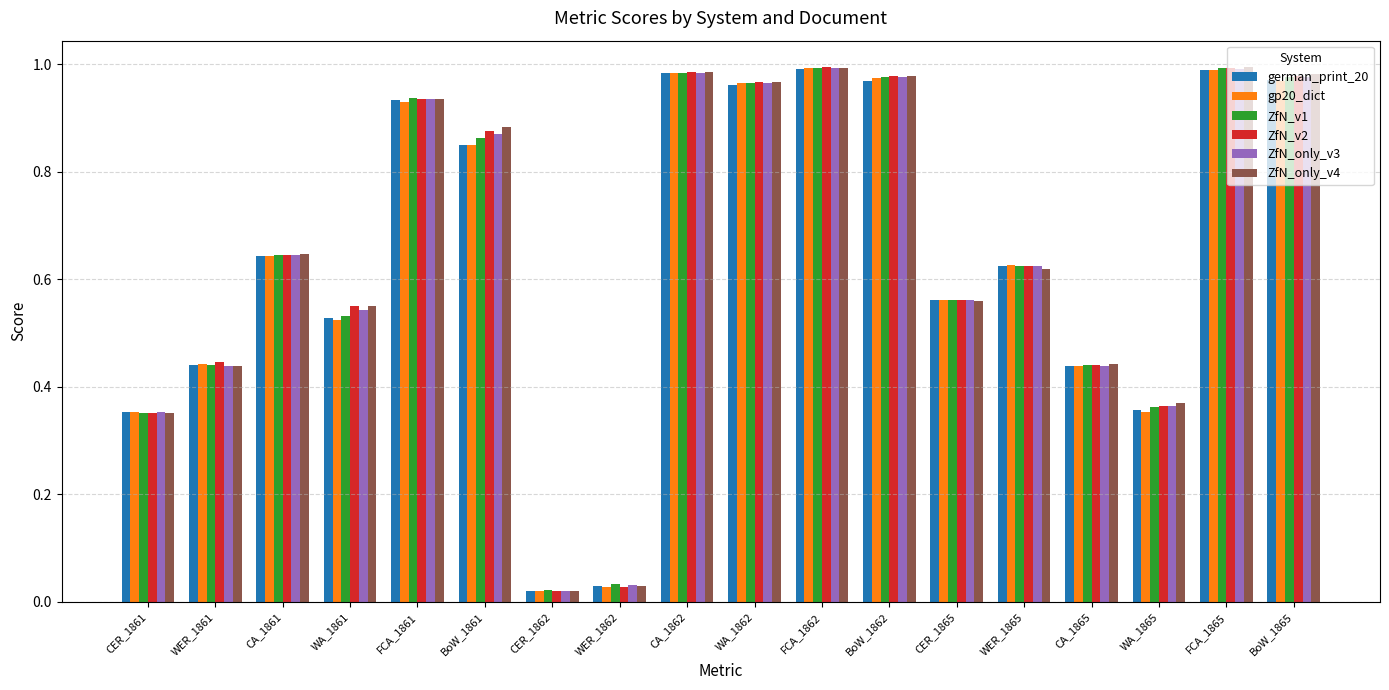

Is it true that ZfN_v2 equals 1.3 at FCA_1862?

False